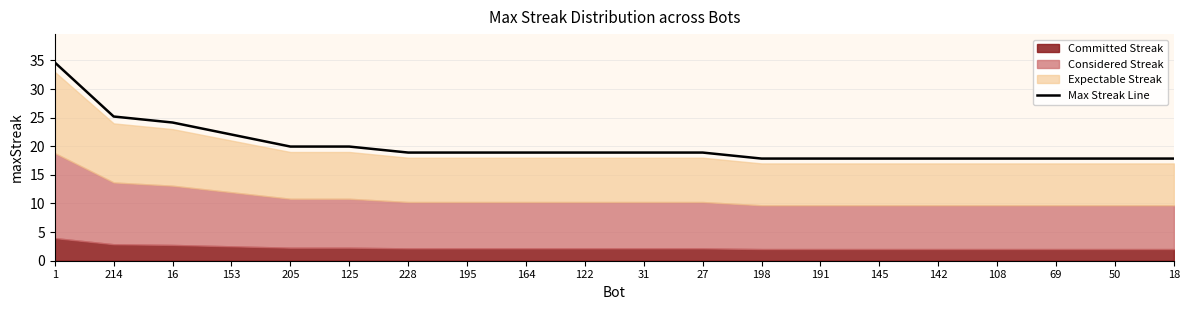

How many data points are above 18?

12